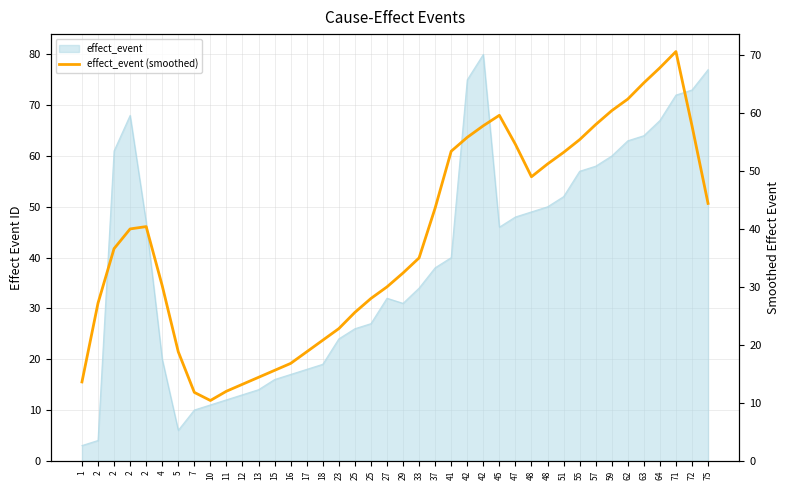

What is the smallest value displayed?

10.4